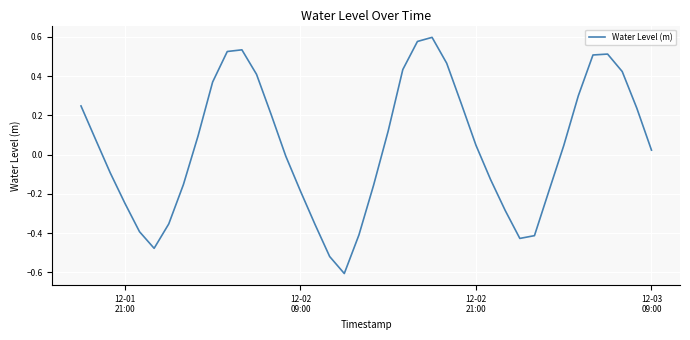

What is the minimum value shown in the chart?

-0.6